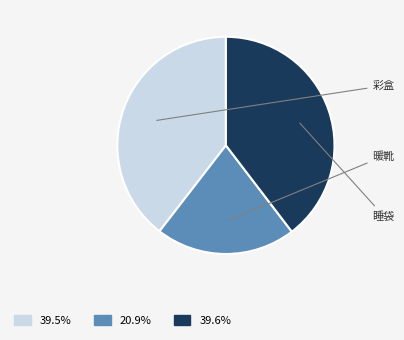

Is it true that 睡袋 is 25% of the pie?

False